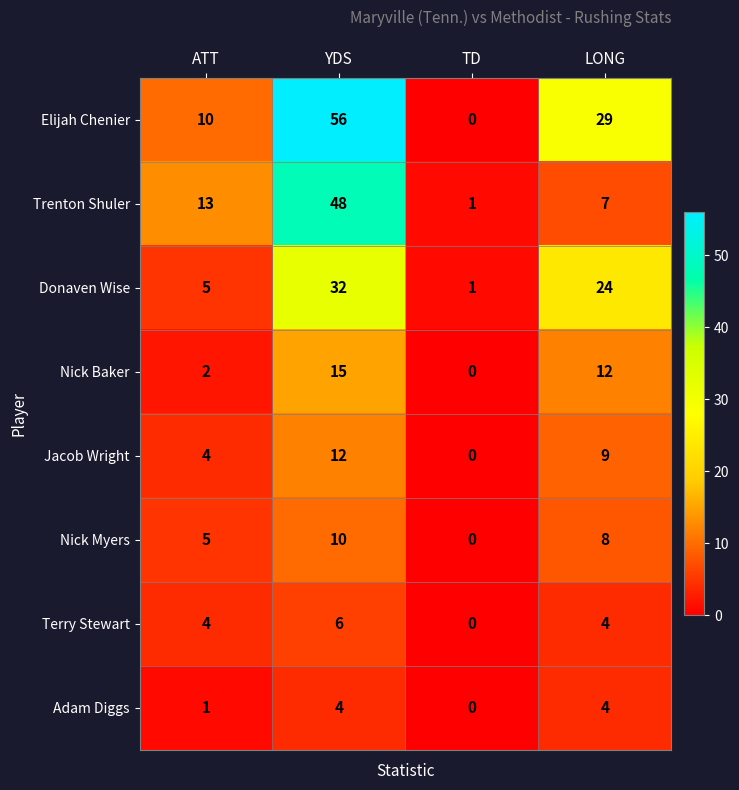

How many distinct data groups are displayed?

8